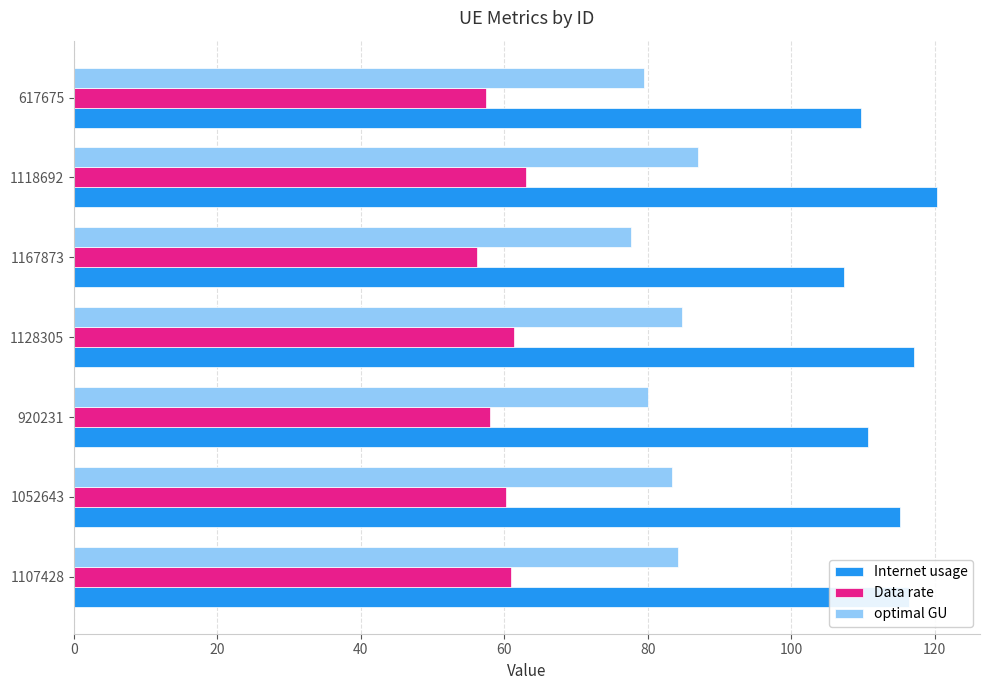

Between 1118692 and 617675, which series saw the biggest shift?

Internet usage